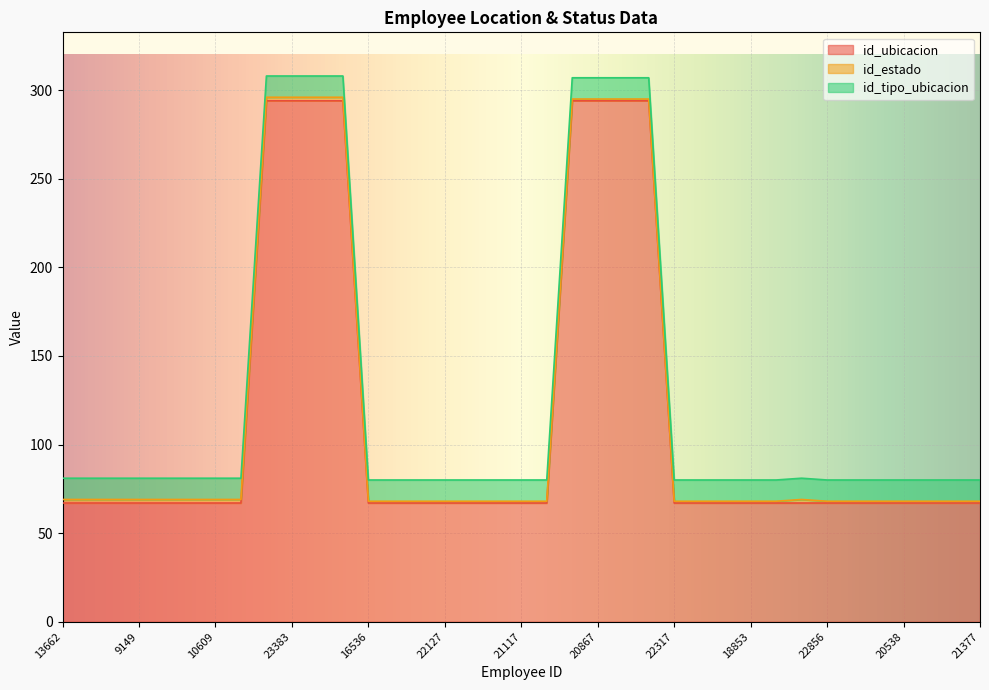

True or false: id_ubicacion and id_estado cross at least once.

False